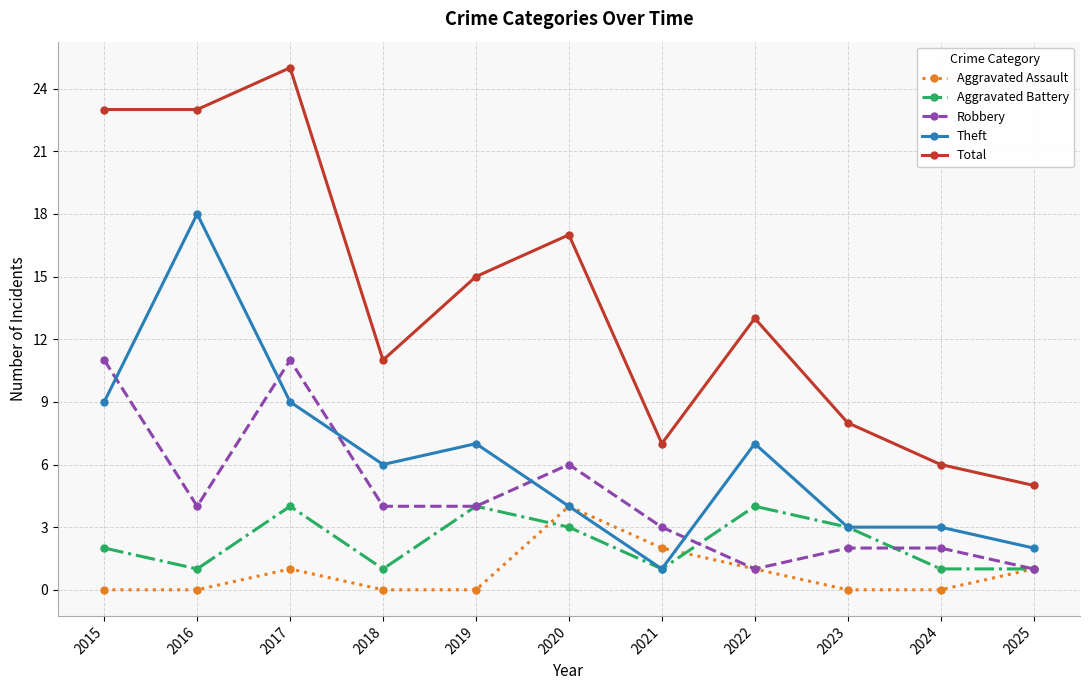

True or false: Aggravated Assault and Total intersect in this chart.

False